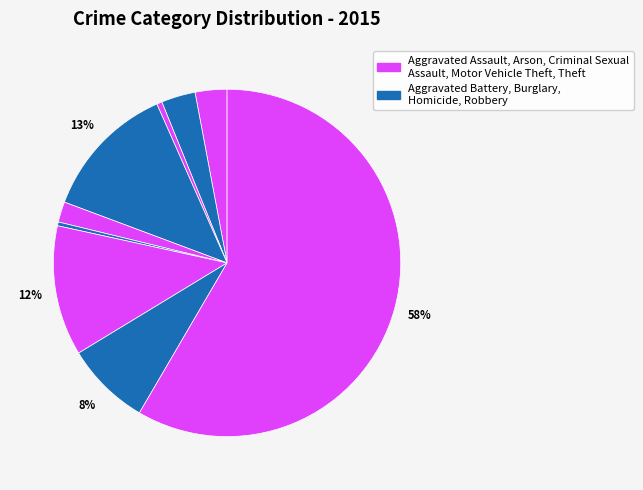

Count the number of slices in the pie.

9